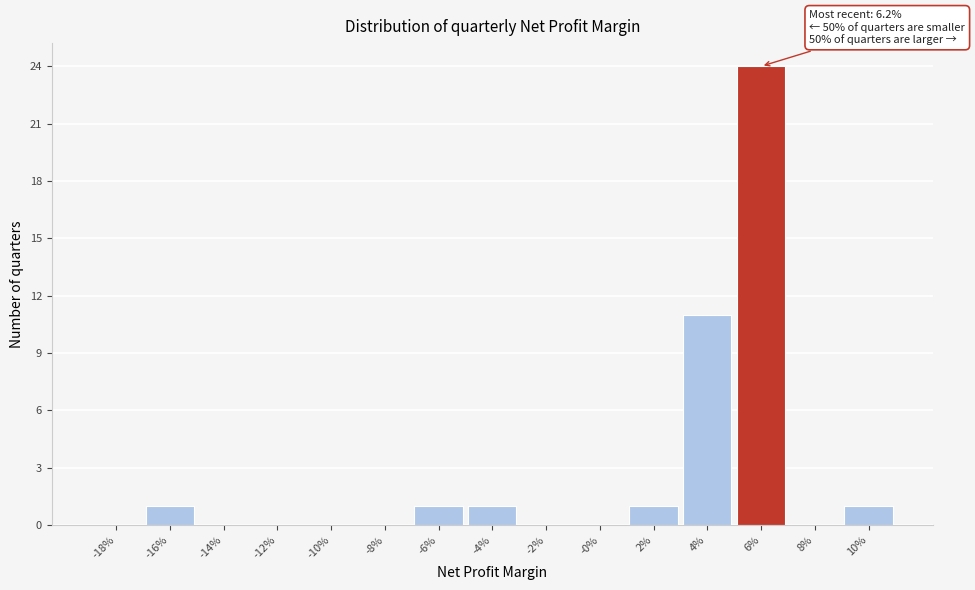

Reading left to right, extract all data points from this chart.

-18%=0	-16%=1	-14%=0	-12%=0	-10%=0	-8%=0	-6%=1	-4%=1	-2%=0	-0%=0	2%=1	4%=11	6%=24	8%=0	10%=1